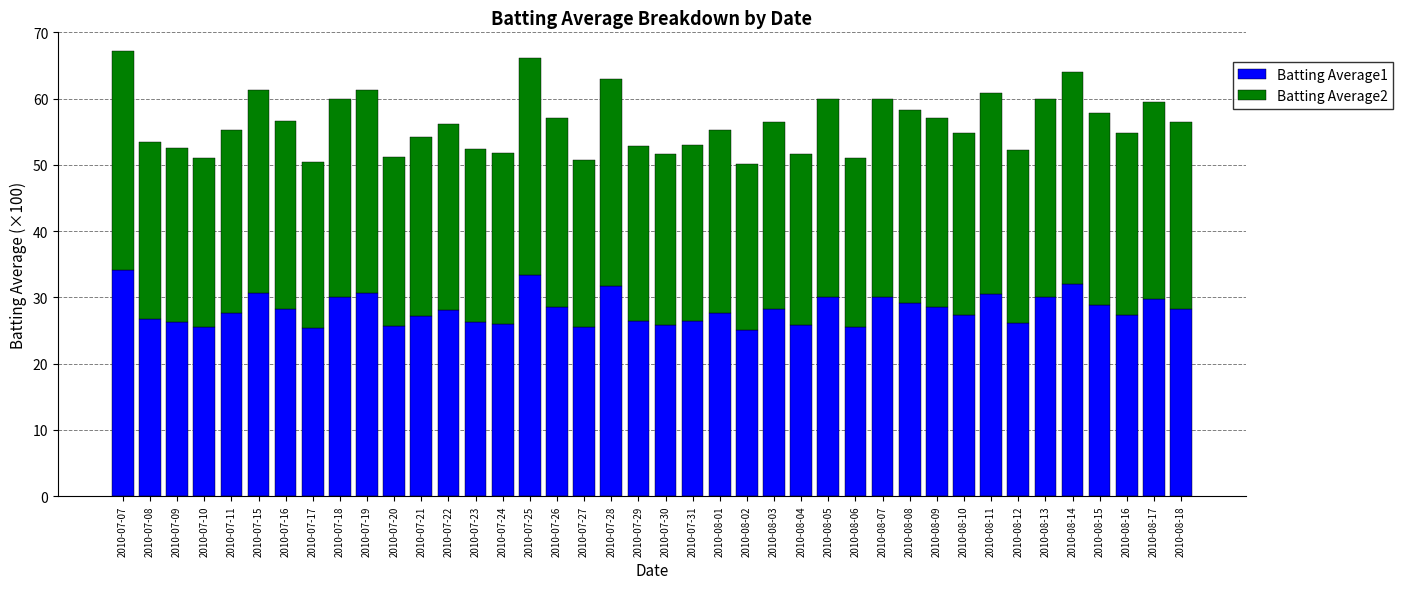

What is the sum of the Batting Average1 values at 2010-08-04 and 2010-07-19?

56.5